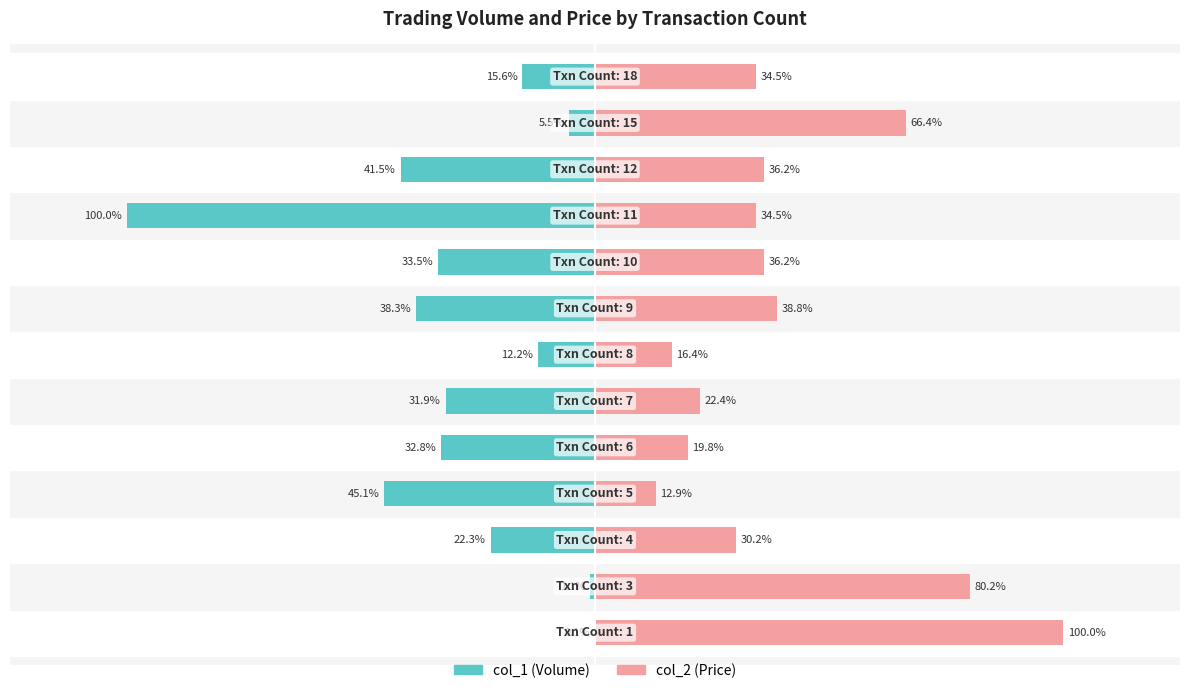

Is the value of col_1 (Volume) at 6 greater than the value of col_2 (Price) at 10?

No